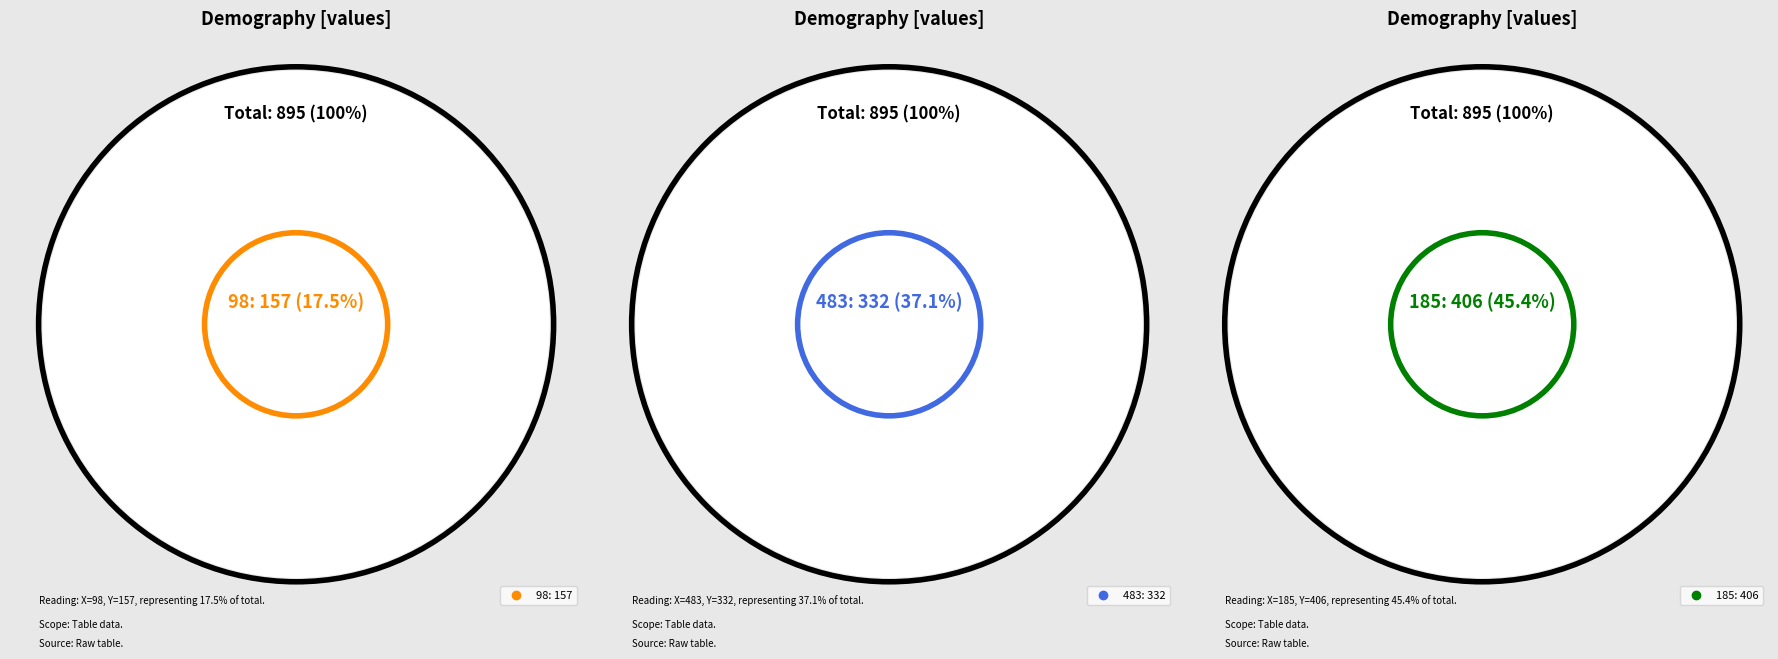

Count the number of slices in the pie.

3